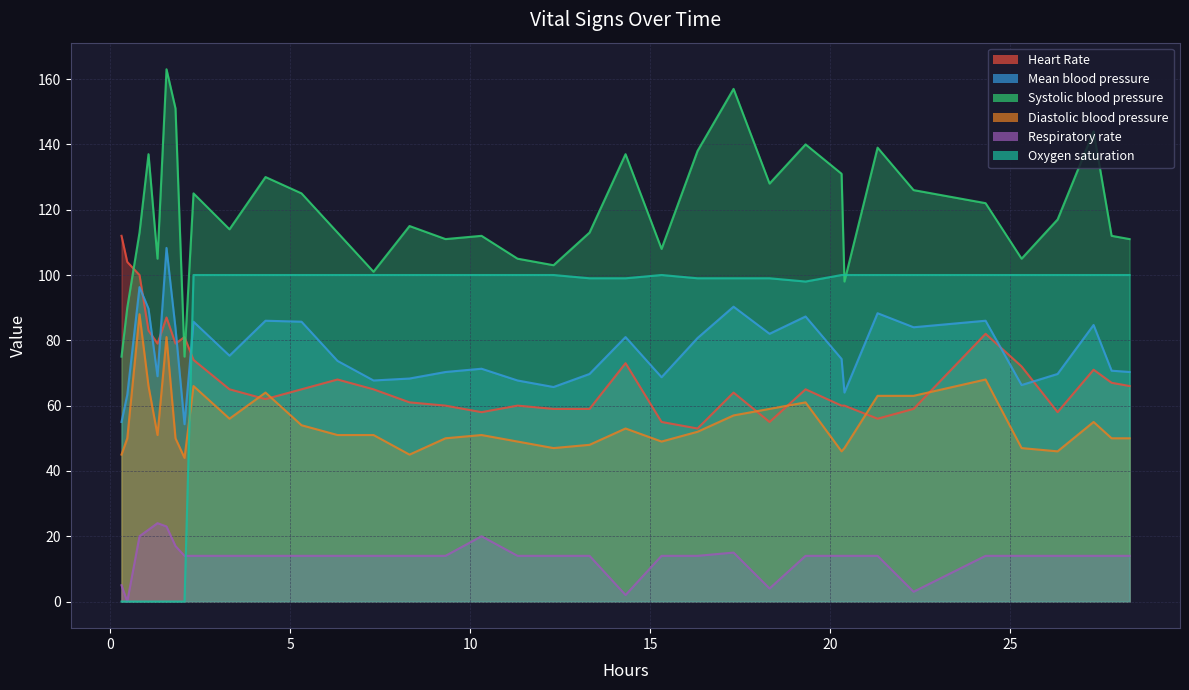

How many intersections are there between Oxygen saturation and Respiratory rate?

1